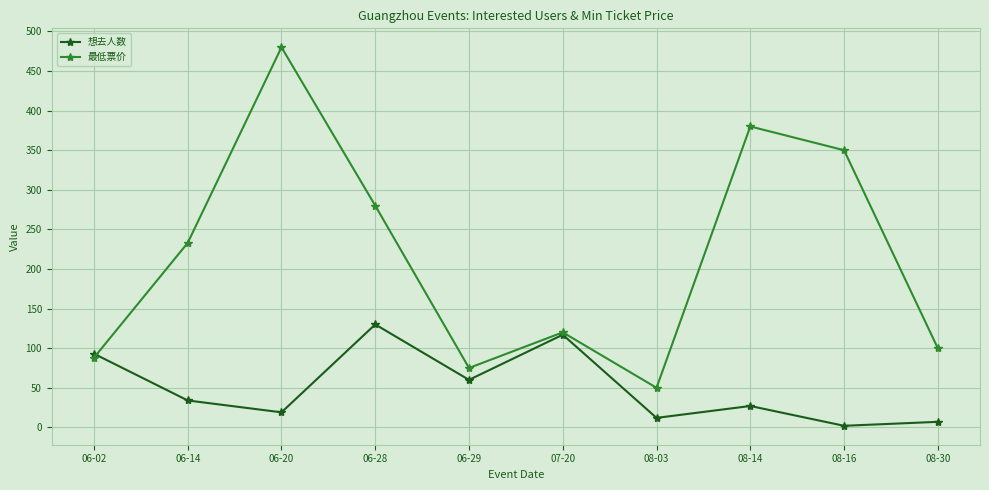

What is the spread (max minus min) of values at 06-28?

150